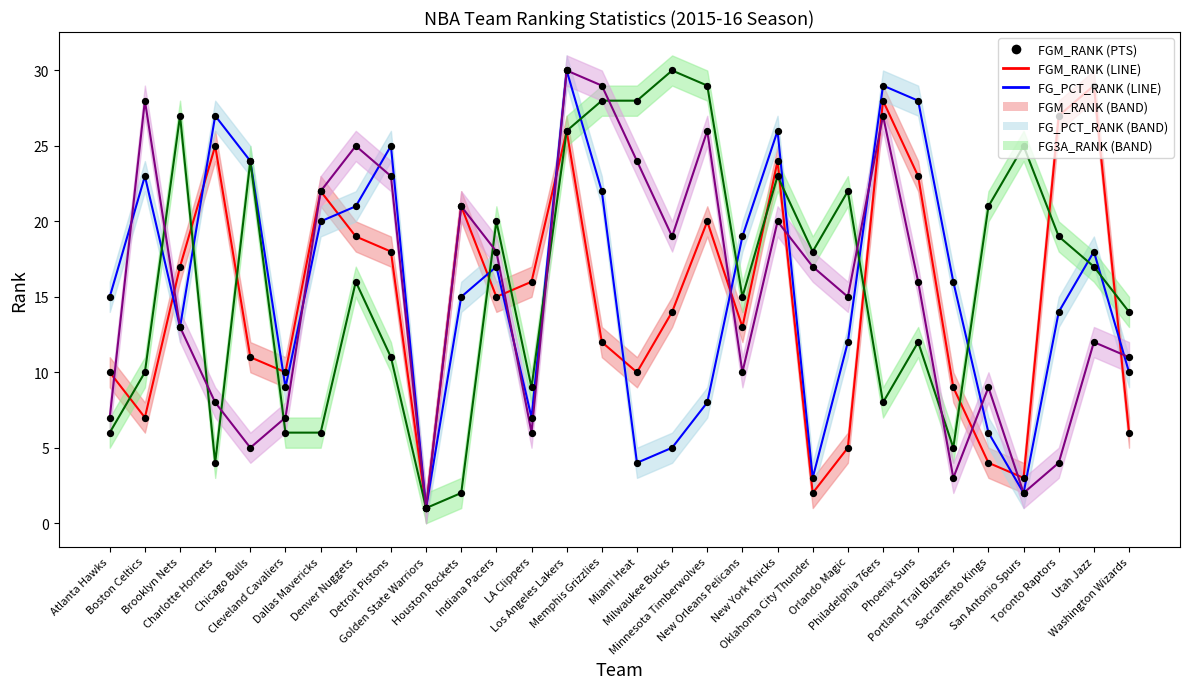

Which series reaches the maximum Y coordinate?

FG_PCT_RANK